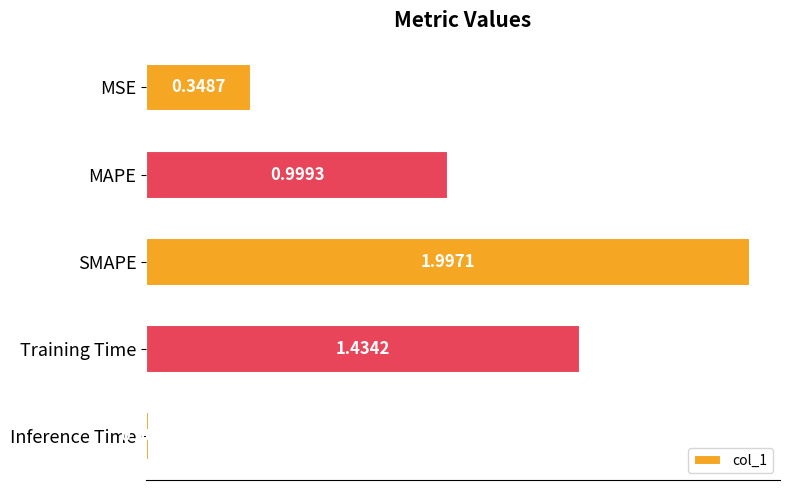

Which has a higher value, MAPE or Training Time?

Training Time